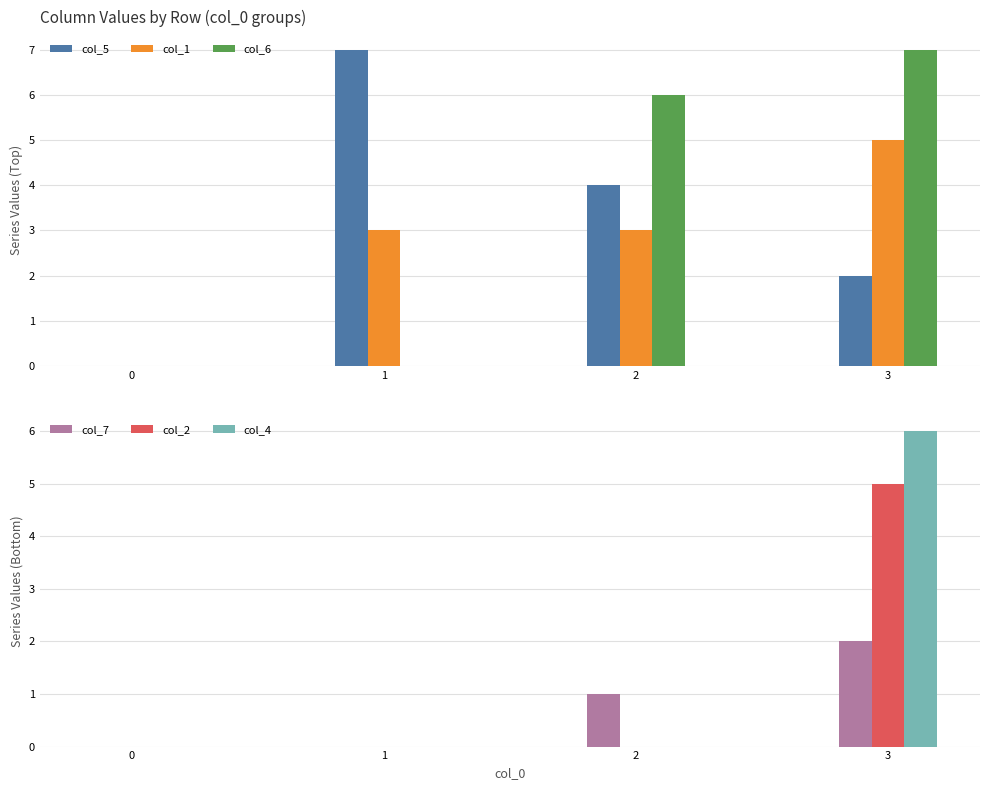

Is the value of col_7 at 1 greater than the value of col_5 at 3?

No